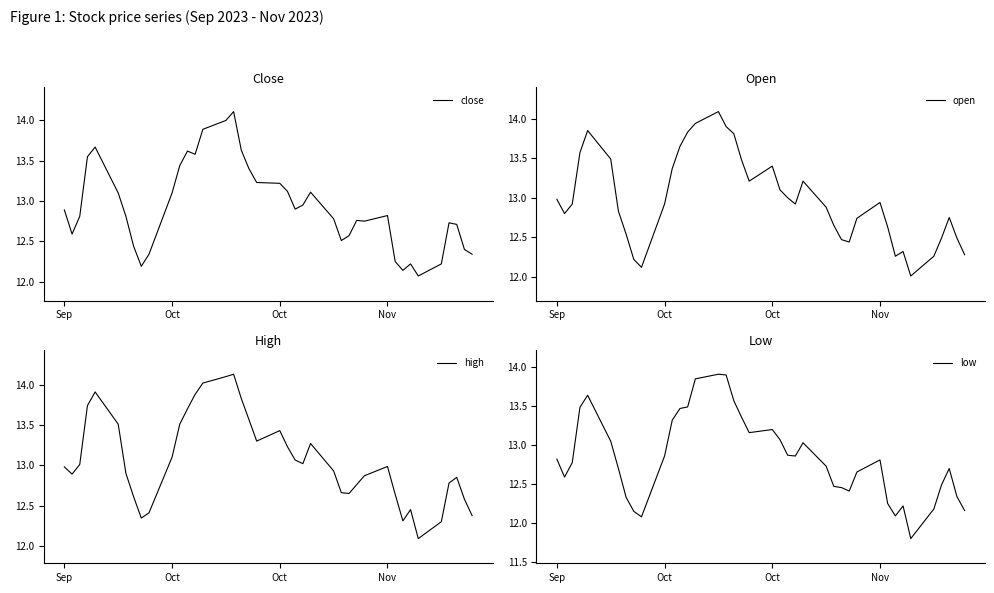

What is the difference between the maximum and second lowest values in the high series?

1.8